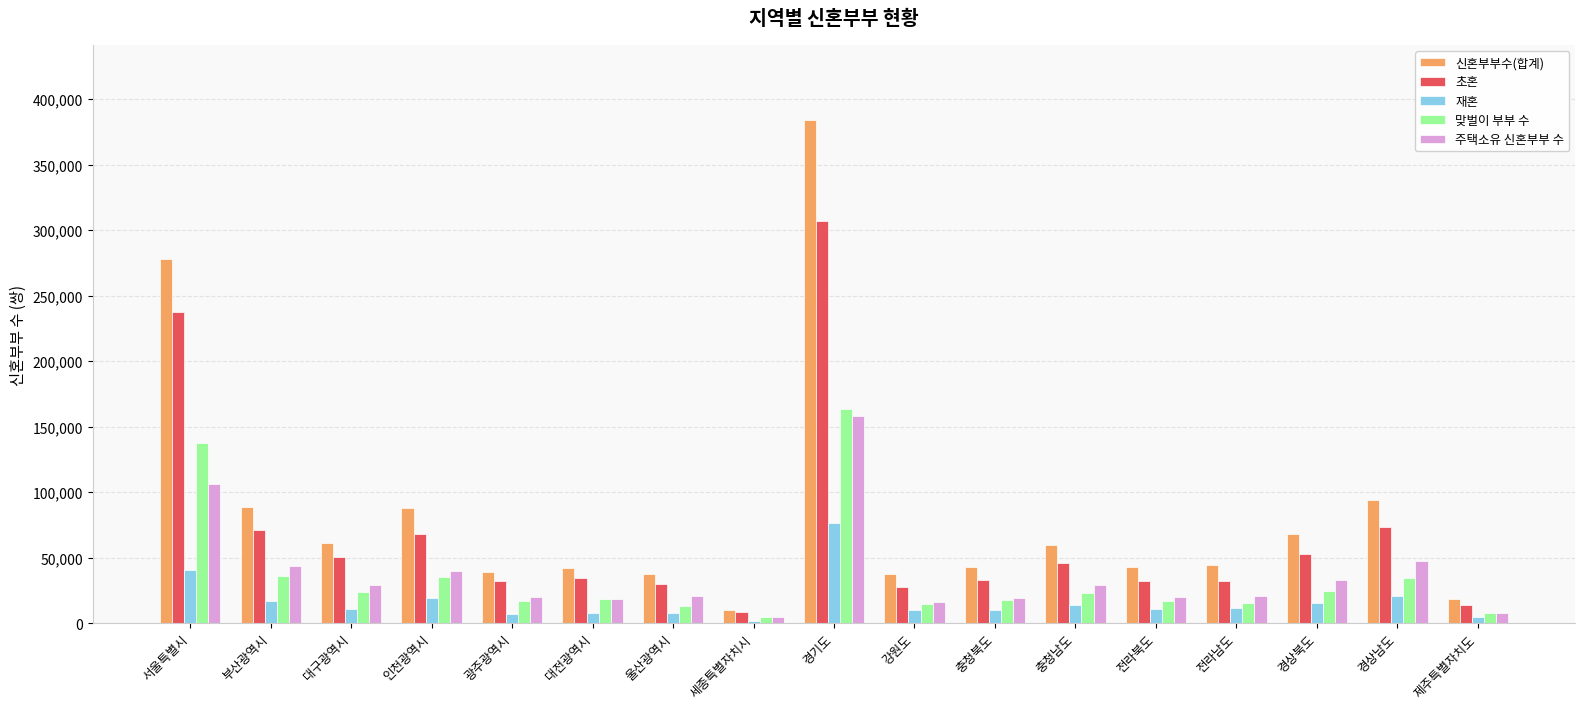

What is the spread (max minus min) of values at 강원도?

27650